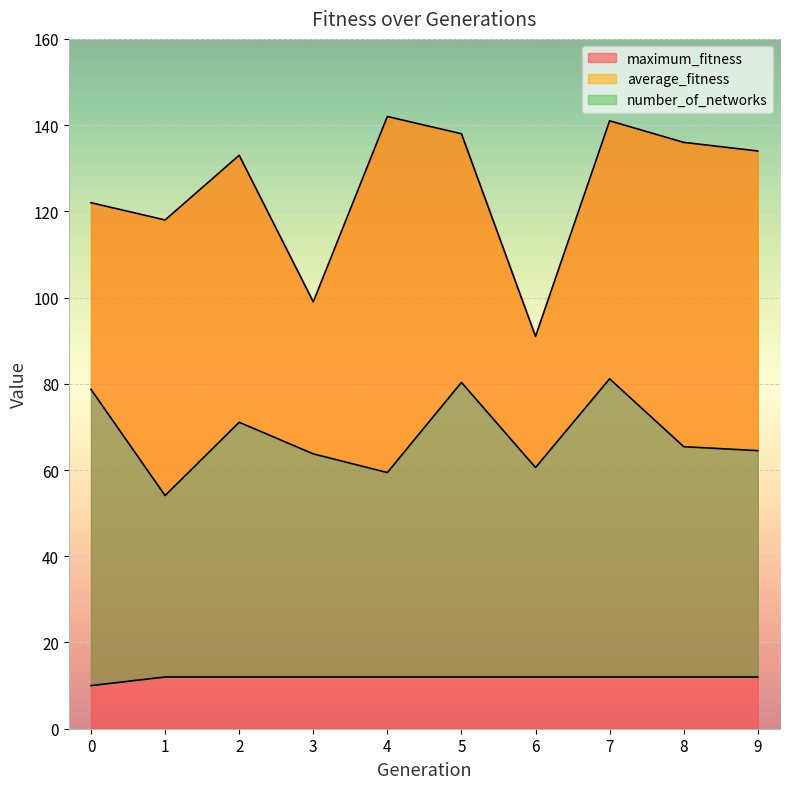

Between 6 and 9, which is larger?

9